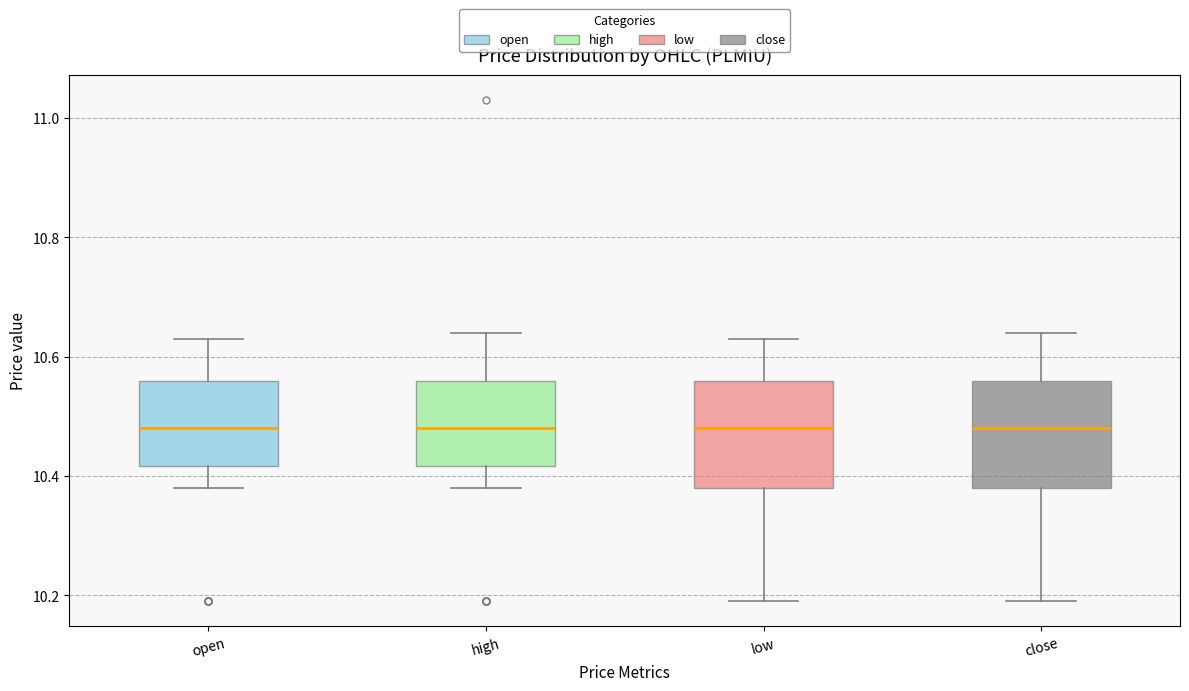

Where is the lower edge of the box for low on the y-axis? The values are not printed on the chart, so give them approximately, as read against the axis.

10.38